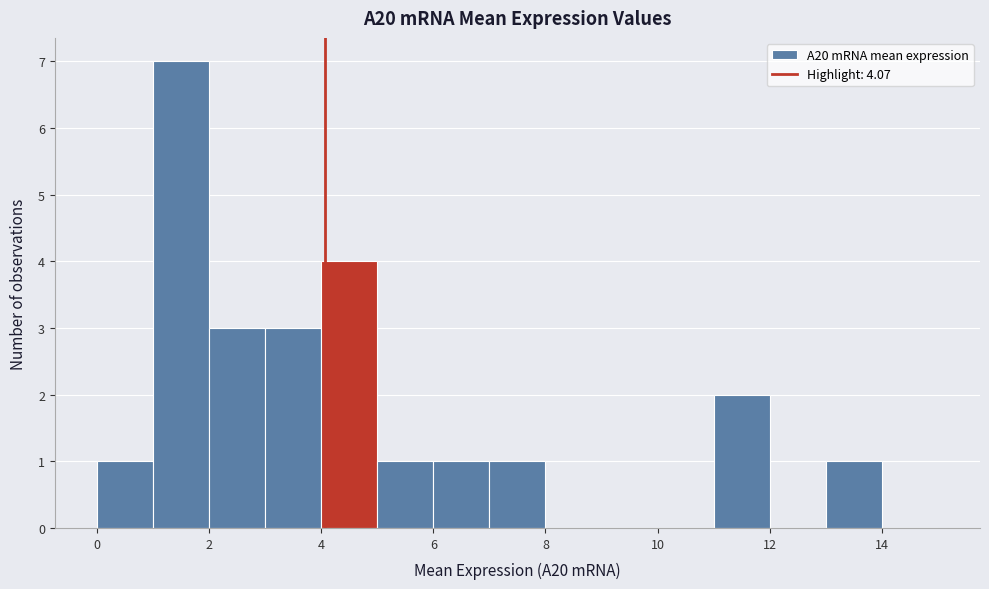

Reading left to right, transcribe this chart: for each bar, give the range it covers on the x-axis and its height. The values are not printed on the chart, so give them approximately, as read against the axis.

0 to 1: 1
1 to 2: 7
2 to 3: 3
3 to 4: 3
4 to 5: 4
5 to 6: 1
6 to 7: 1
7 to 8: 1
8 to 9: 0
9 to 10: 0
10 to 11: 0
11 to 12: 2
12 to 13: 0
13 to 14: 1
14 to 15: 0